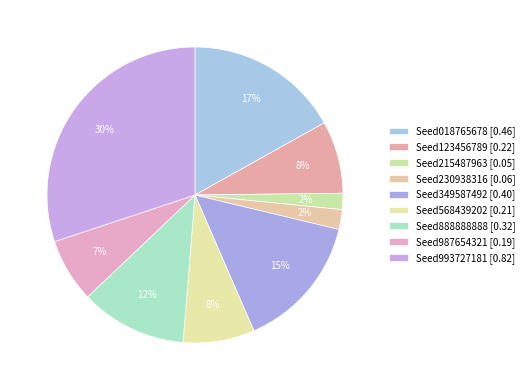

What is the change in value from Seed123456789 to Seed349587492?

+0.2